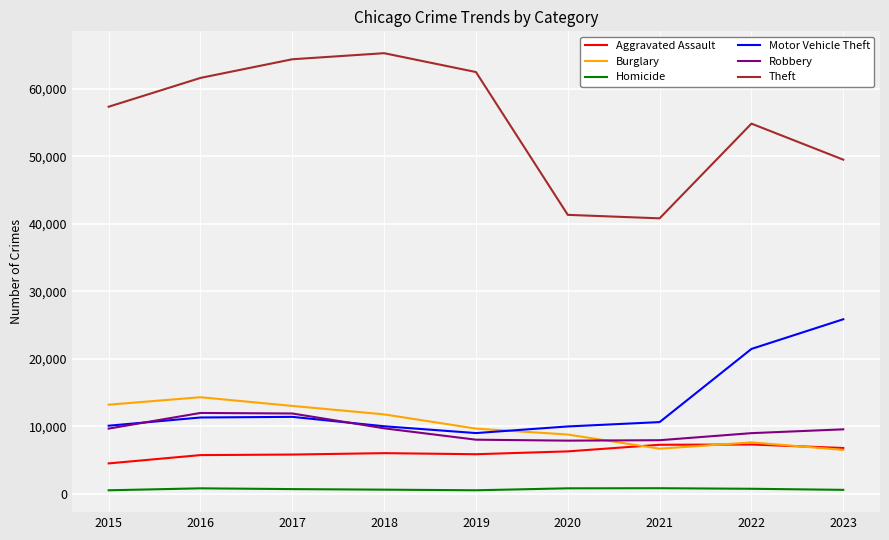

Is the value of Homicide at 2015 greater than the value of Aggravated Assault at 2023?

No